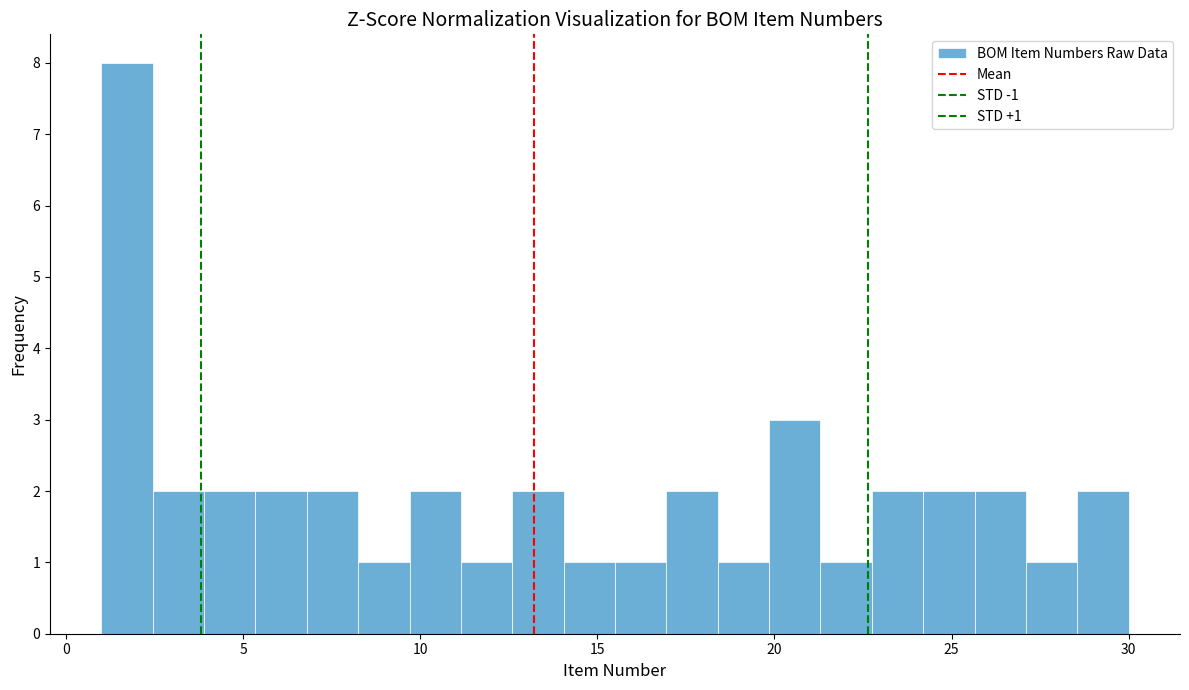

Around what value on the x-axis is the tallest bar? Give the approximate position of its centre, as read against the axis.

1.5